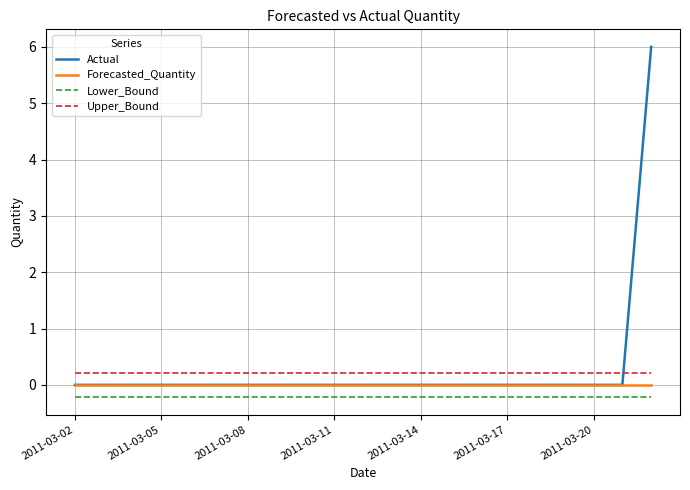

True or false: Upper_Bound and Lower_Bound intersect in this chart.

False